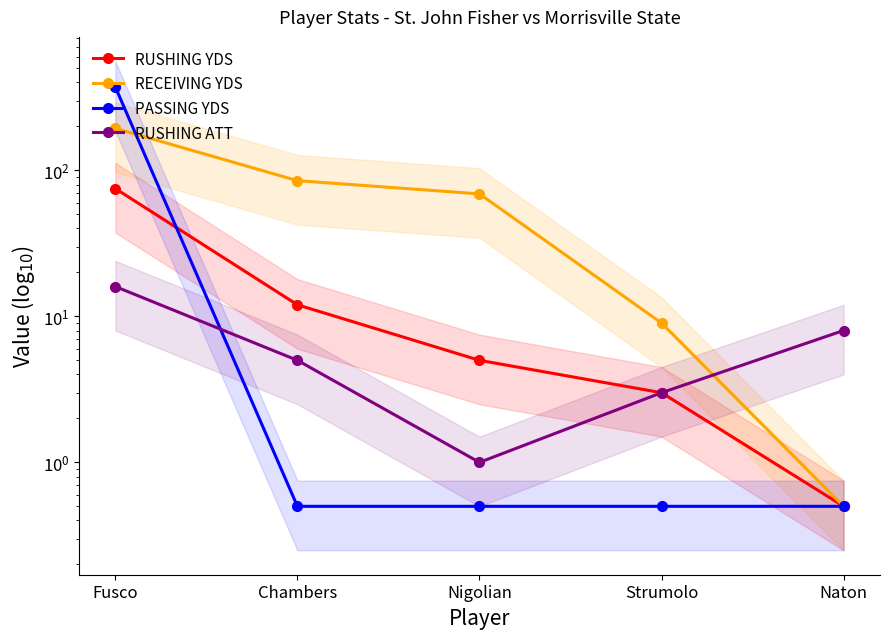

Is the value of RUSHING YDS at Naton greater than the value of RUSHING ATT at Nigolian?

No